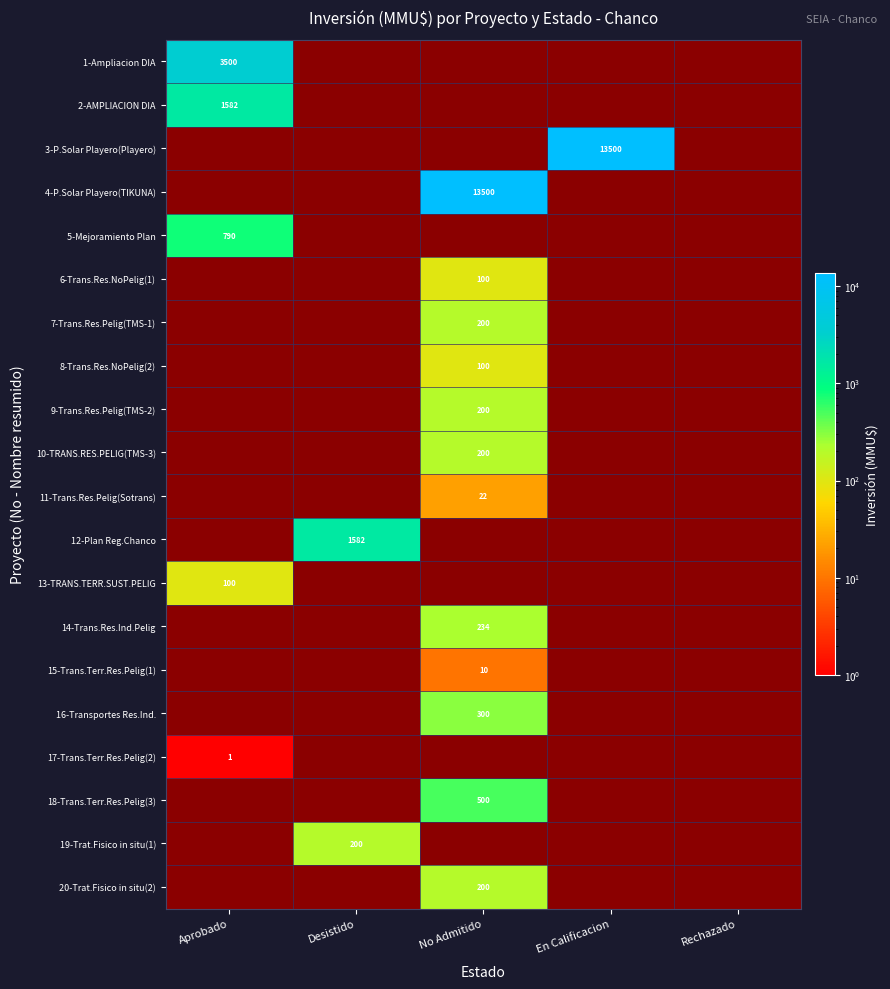

At how many categories does at least one series exceed 12673?

2